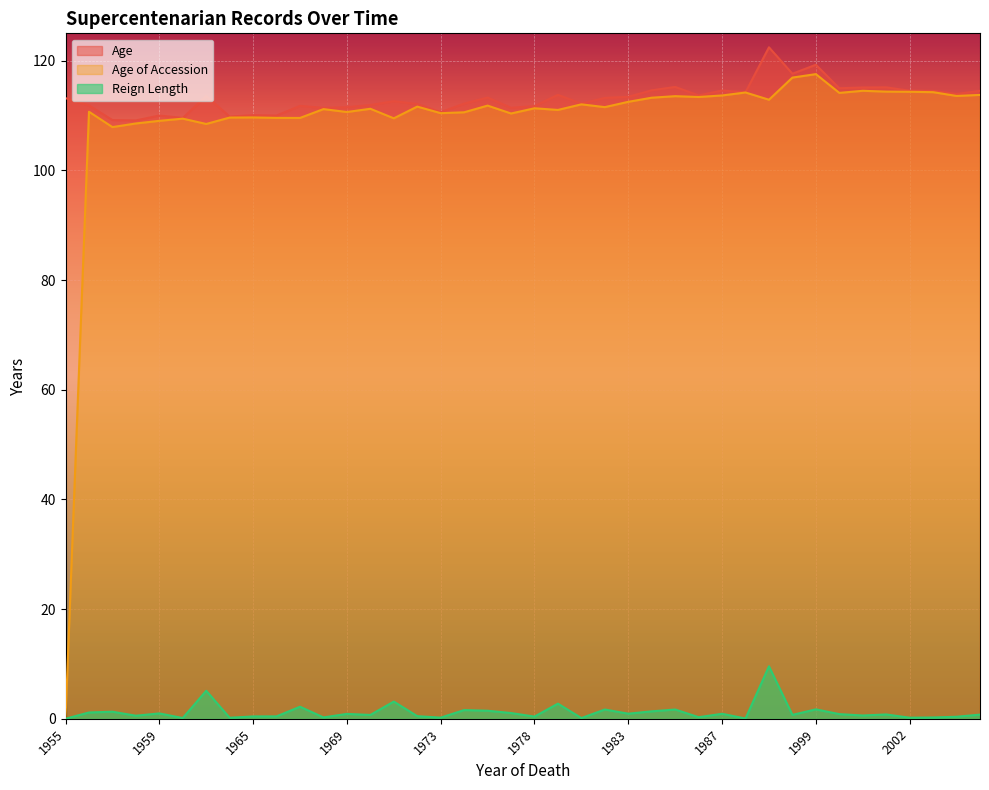

True or false: Reign Length and Age cross at least once.

False